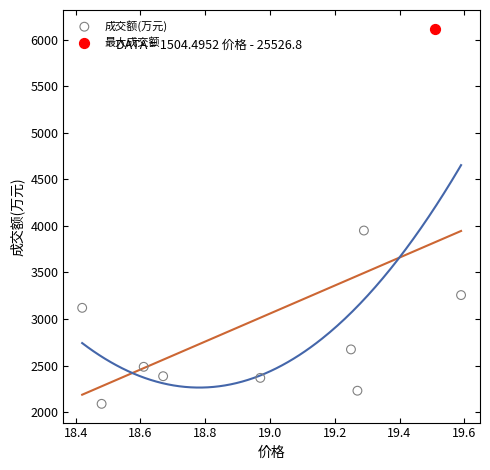

What are all the series names shown in the legend?

成交额(万元), 最大成交额